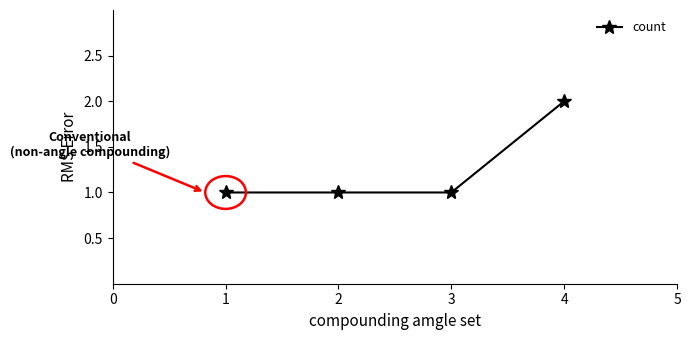

Is this an area chart (filled region under the line)?

No